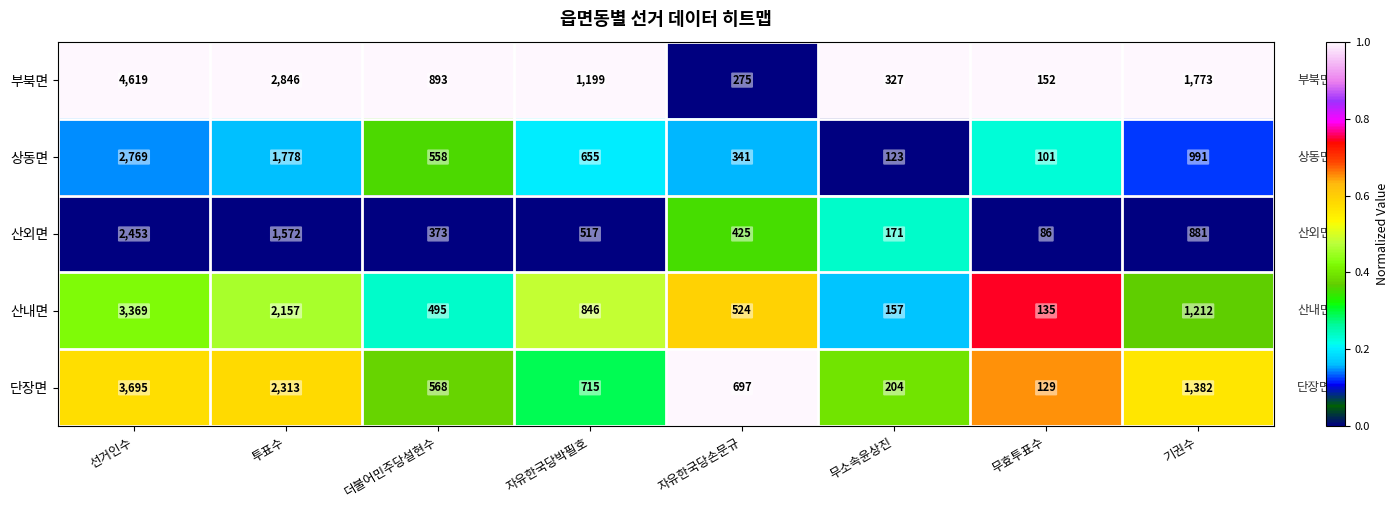

How many distinct data groups are displayed?

5